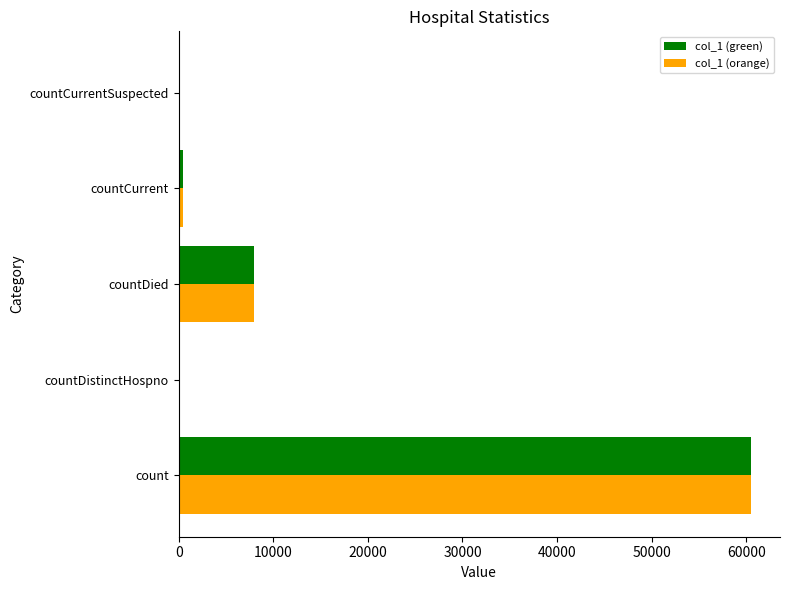

What is the total value across all series at count?

121062